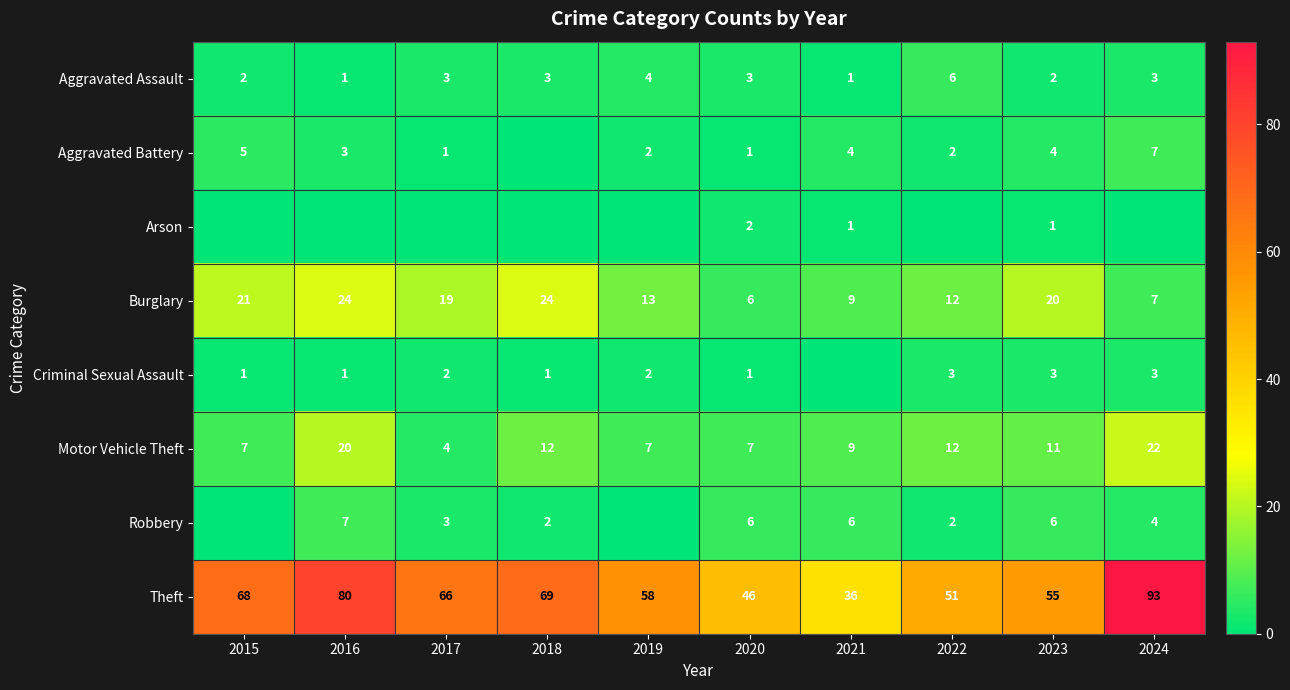

What is the maximum value for Burglary?

24